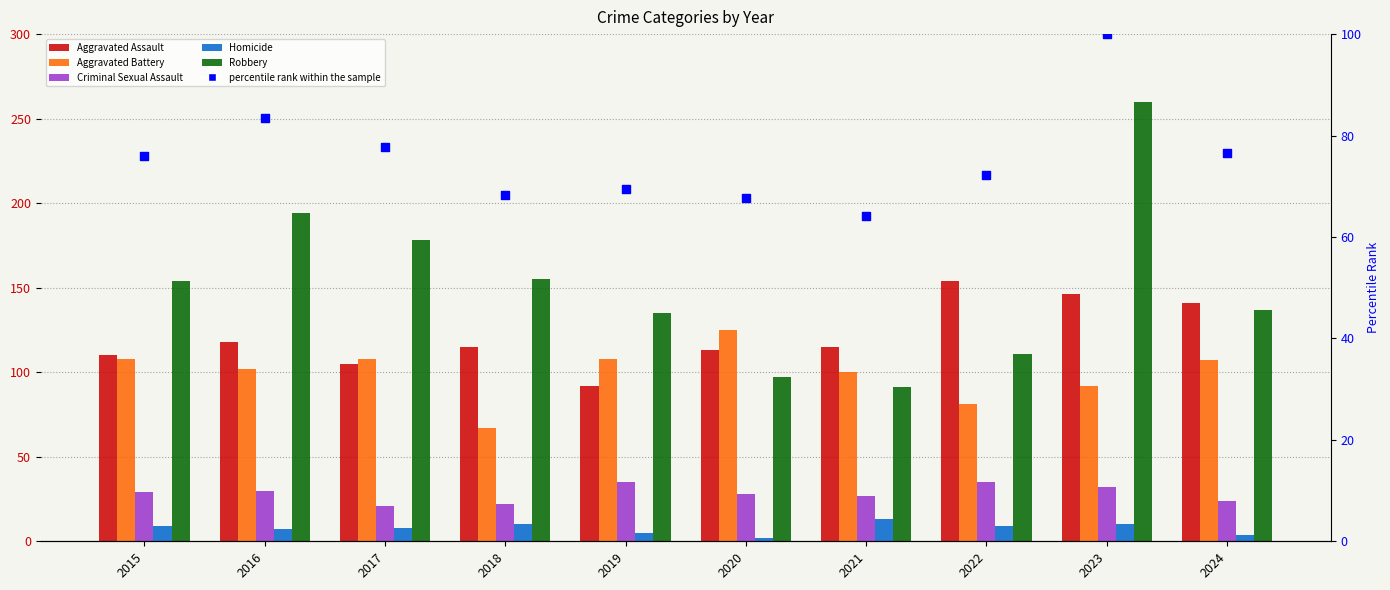

Which series has the widest spread of Y values?

Robbery